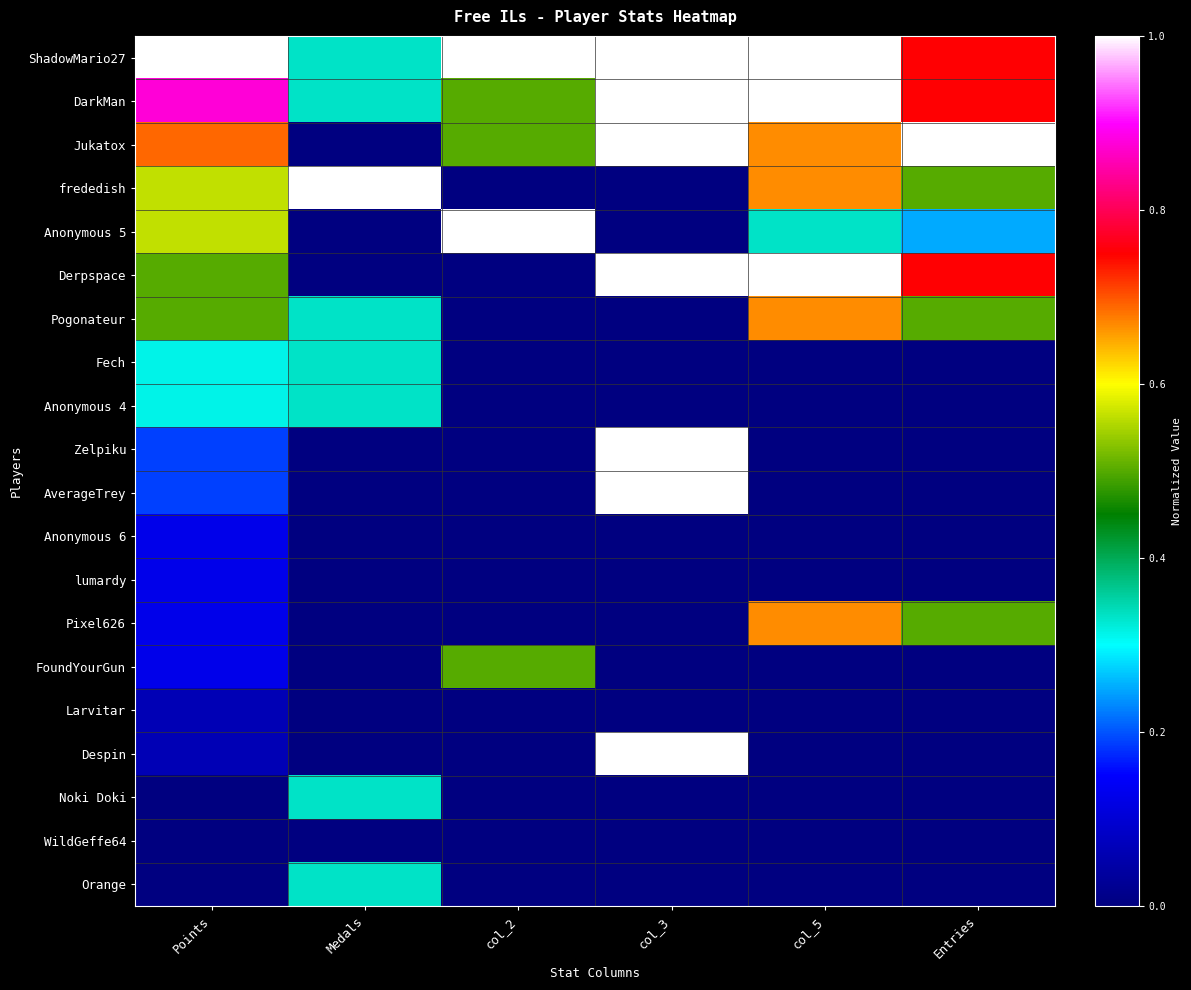

Reading right to left, what are all the values shown in this chart?

ShadowMario27: Entries=0.8	col_5=1.0	col_3=1.0	col_2=1.0	Medals=0.3	Points=1.0
DarkMan: Entries=0.8	col_5=1.0	col_3=1.0	col_2=0.5	Medals=0.3	Points=0.9
Jukatox: Entries=1.0	col_5=0.7	col_3=1.0	col_2=0.5	Medals=0.0	Points=0.7
frededish: Entries=0.5	col_5=0.7	col_3=0.0	col_2=0.0	Medals=1.0	Points=0.6
Anonymous 5: Entries=0.2	col_5=0.3	col_3=0.0	col_2=1.0	Medals=0.0	Points=0.6
Derpspace: Entries=0.8	col_5=1.0	col_3=1.0	col_2=0.0	Medals=0.0	Points=0.5
Pogonateur: Entries=0.5	col_5=0.7	col_3=0.0	col_2=0.0	Medals=0.3	Points=0.5
Fech: Entries=0.0	col_5=0.0	col_3=0.0	col_2=0.0	Medals=0.3	Points=0.3
Anonymous 4: Entries=0.0	col_5=0.0	col_3=0.0	col_2=0.0	Medals=0.3	Points=0.3
Zelpiku: Entries=0.0	col_5=0.0	col_3=1.0	col_2=0.0	Medals=0.0	Points=0.2
AverageTrey: Entries=0.0	col_5=0.0	col_3=1.0	col_2=0.0	Medals=0.0	Points=0.2
Anonymous 6: Entries=0.0	col_5=0.0	col_3=0.0	col_2=0.0	Medals=0.0	Points=0.1
lumardy: Entries=0.0	col_5=0.0	col_3=0.0	col_2=0.0	Medals=0.0	Points=0.1
Pixel626: Entries=0.5	col_5=0.7	col_3=0.0	col_2=0.0	Medals=0.0	Points=0.1
FoundYourGun: Entries=0.0	col_5=0.0	col_3=0.0	col_2=0.5	Medals=0.0	Points=0.1
Larvitar: Entries=0.0	col_5=0.0	col_3=0.0	col_2=0.0	Medals=0.0	Points=0.1
Despin: Entries=0.0	col_5=0.0	col_3=1.0	col_2=0.0	Medals=0.0	Points=0.1
Noki Doki: Entries=0.0	col_5=0.0	col_3=0.0	col_2=0.0	Medals=0.3	Points=0.0
WildGeffe64: Entries=0.0	col_5=0.0	col_3=0.0	col_2=0.0	Medals=0.0	Points=0.0
Orange: Entries=0.0	col_5=0.0	col_3=0.0	col_2=0.0	Medals=0.3	Points=0.0